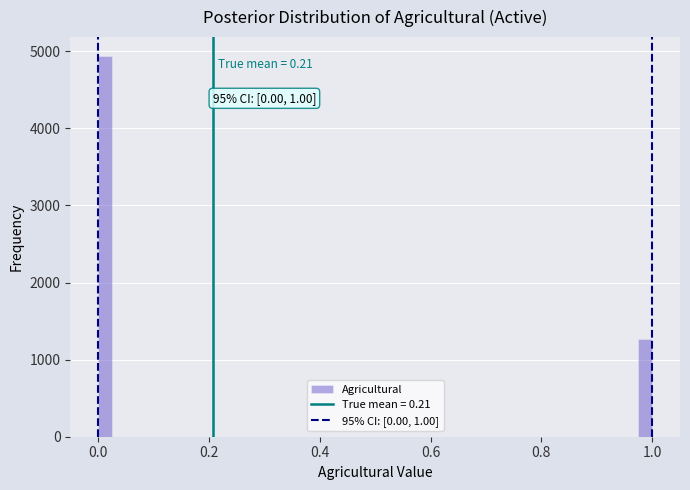

Around what value on the x-axis is the tallest bar? Give the approximate position of its centre, as read against the axis.

0.02